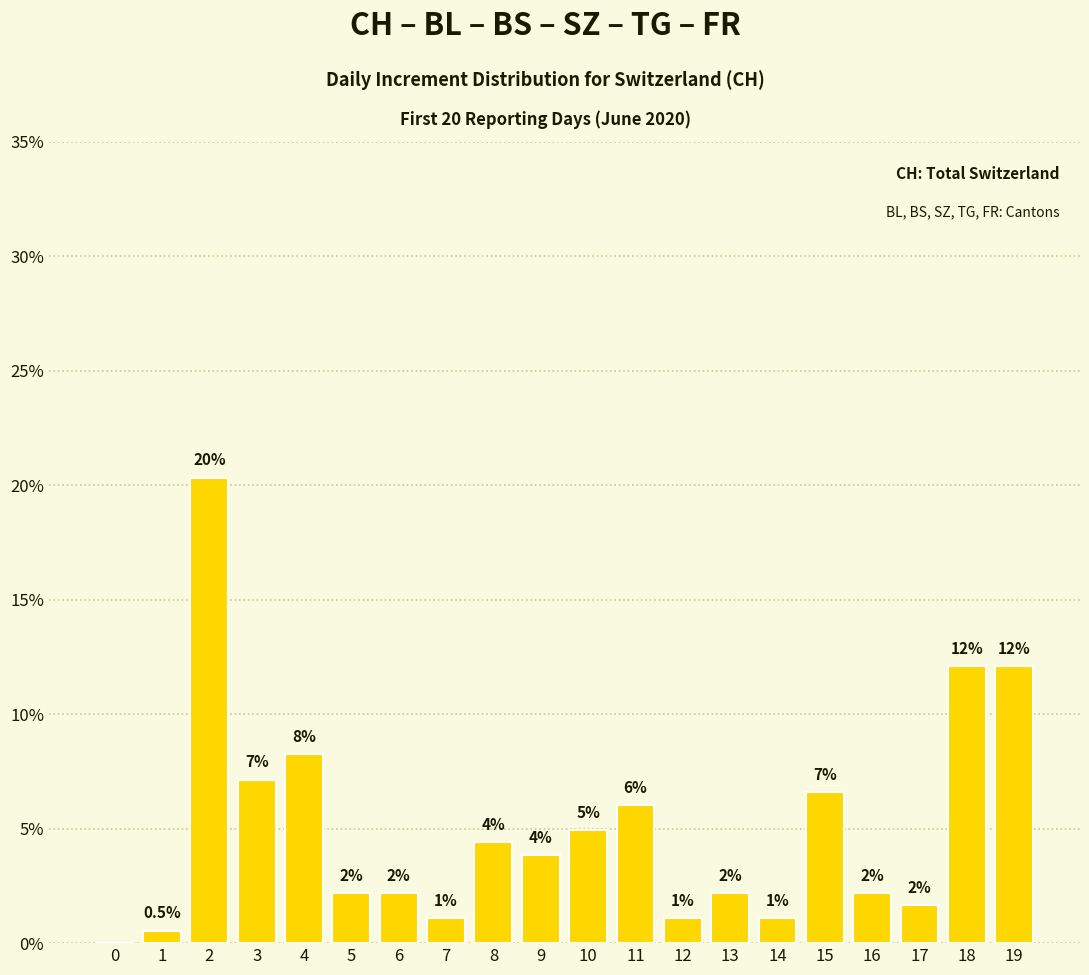

Are the bars horizontal?

No